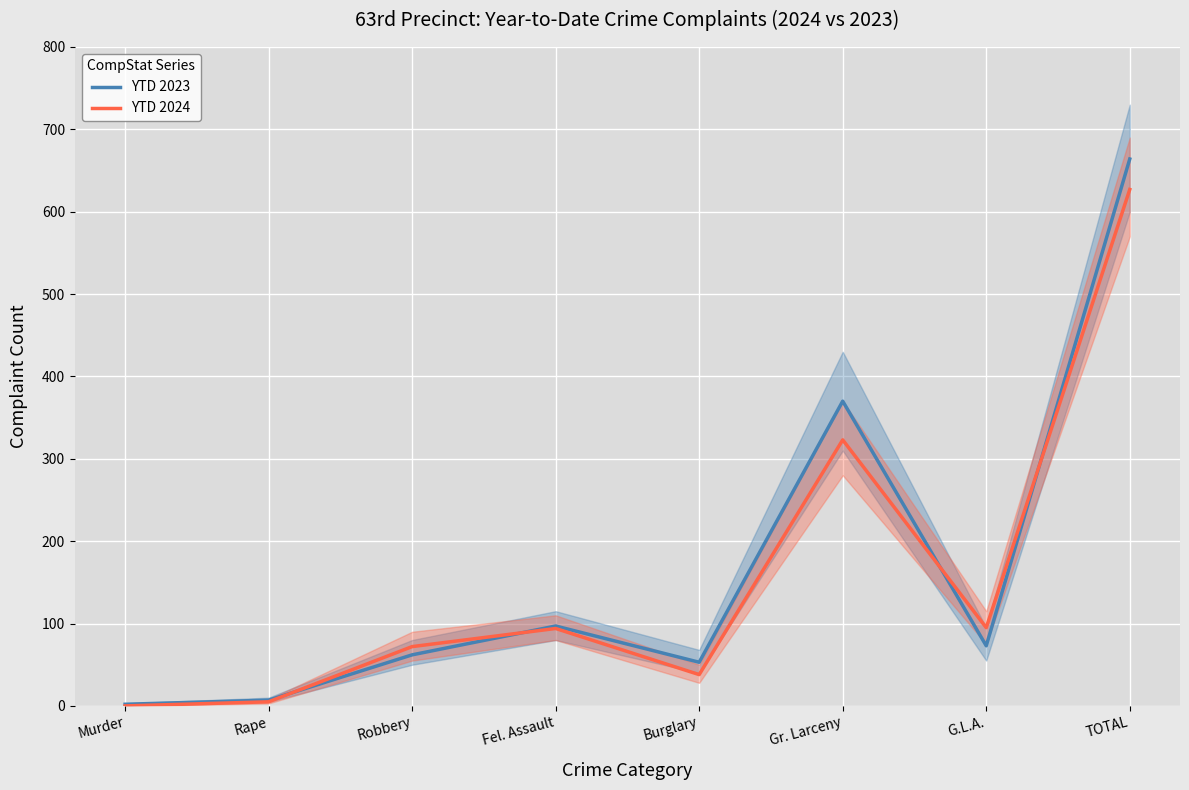

How many values in the YTD 2023 series are below 73?

4